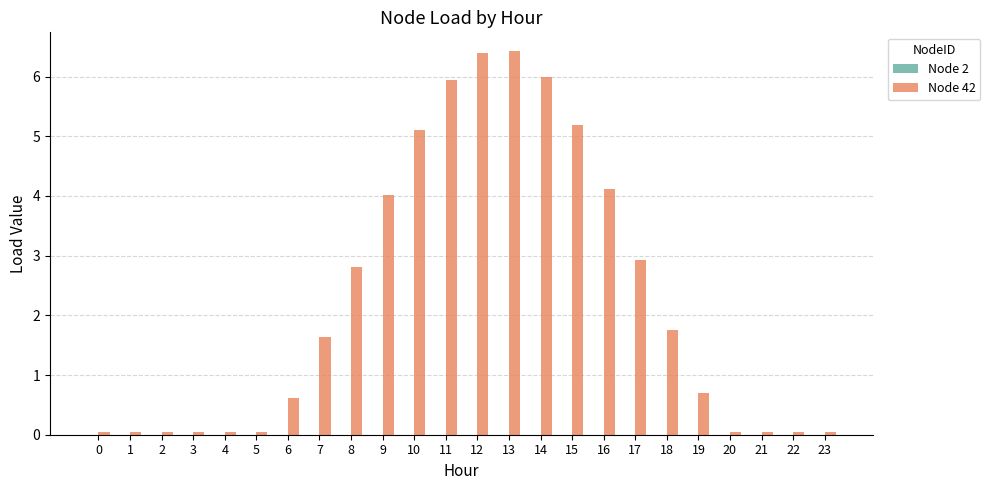

What is the sum of all values?

54.1